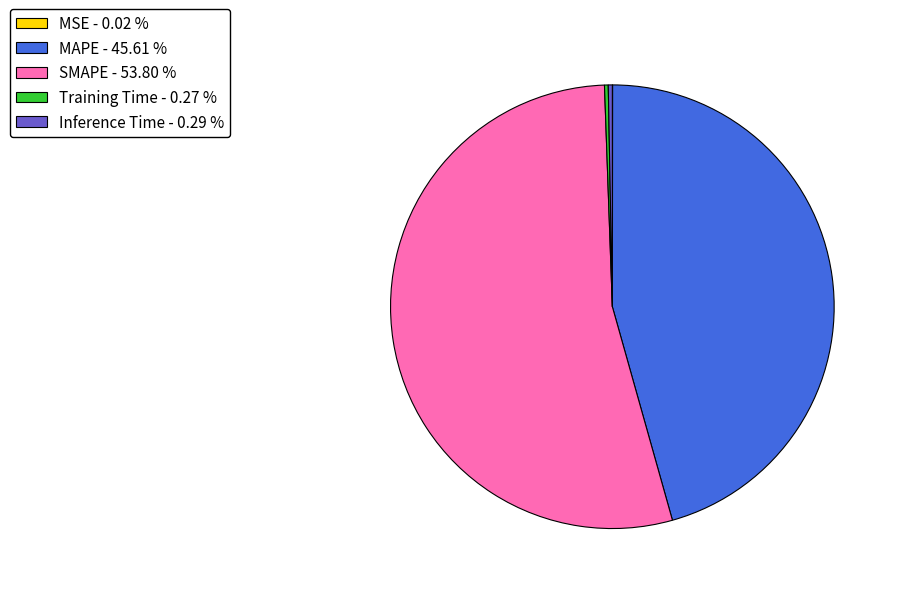

Does SMAPE - 53.80 % represent more than half of the total?

Yes